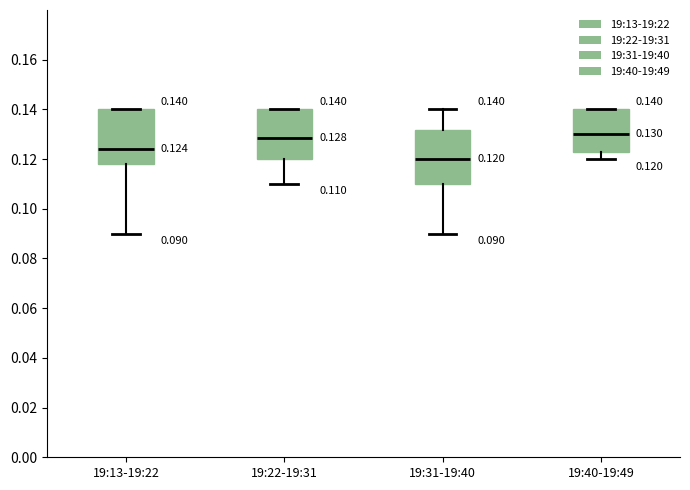

Which box has the lowest median line?

19:31-19:40